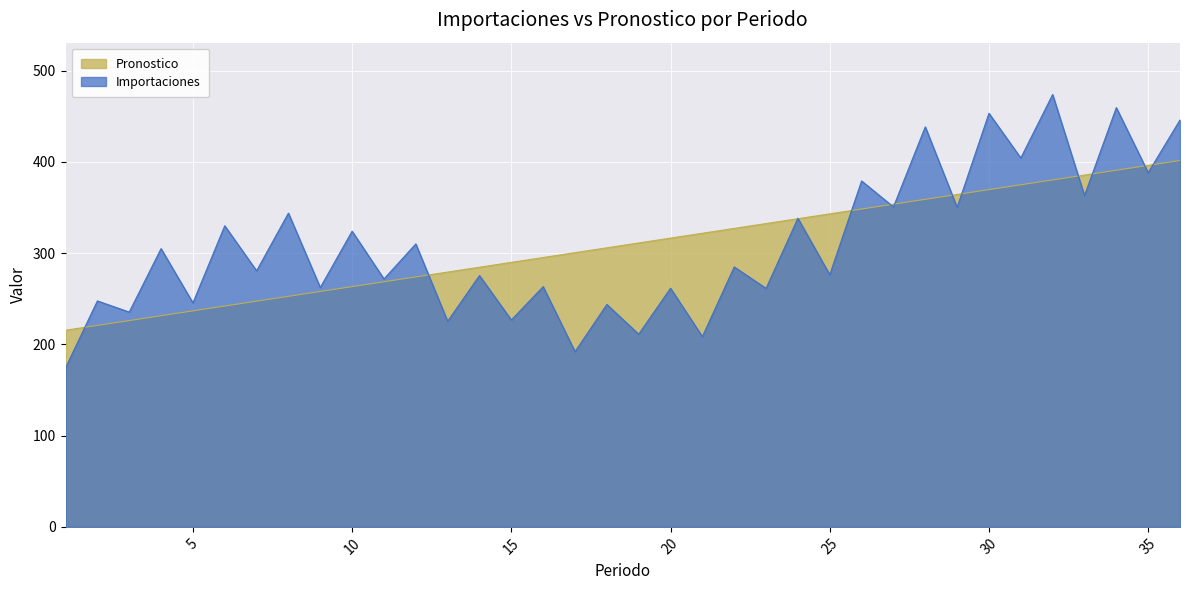

Which series ends up on top after the final intersection of Importaciones and Pronostico?

Importaciones